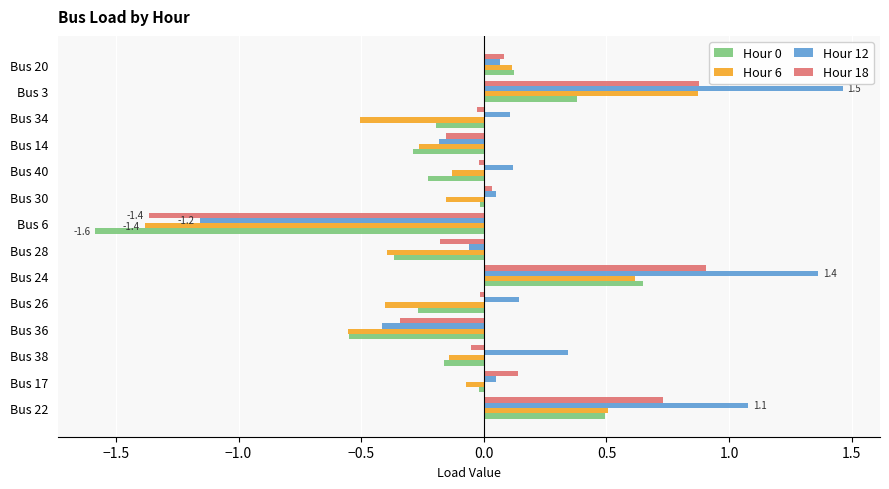

What is the minimum value shown in the chart?

-1.6